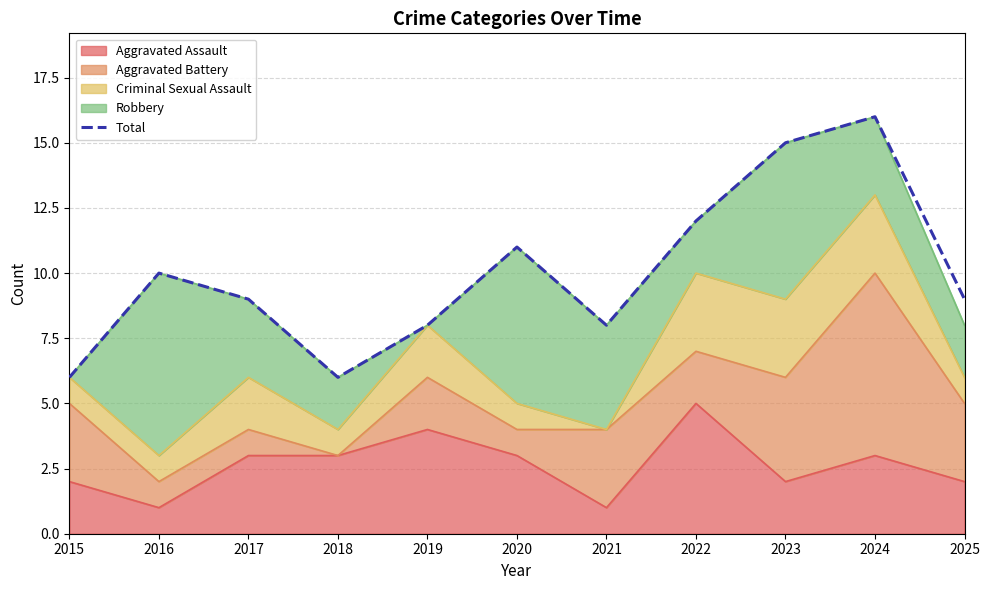

Rank the categories by value from lowest to highest.

2015, 2018, 2019, 2021, 2017, 2025, 2016, 2020, 2022, 2023, 2024